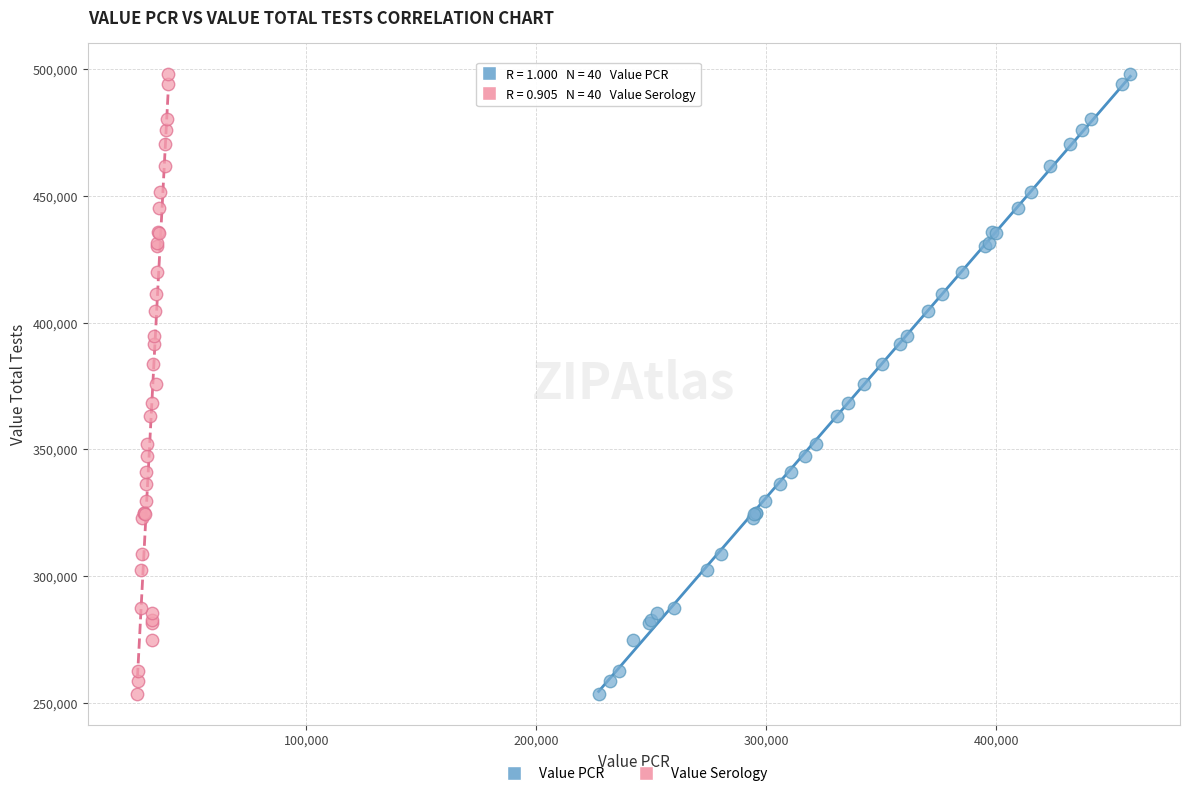

What are all the series names shown in the legend?

Value PCR, Value Serology